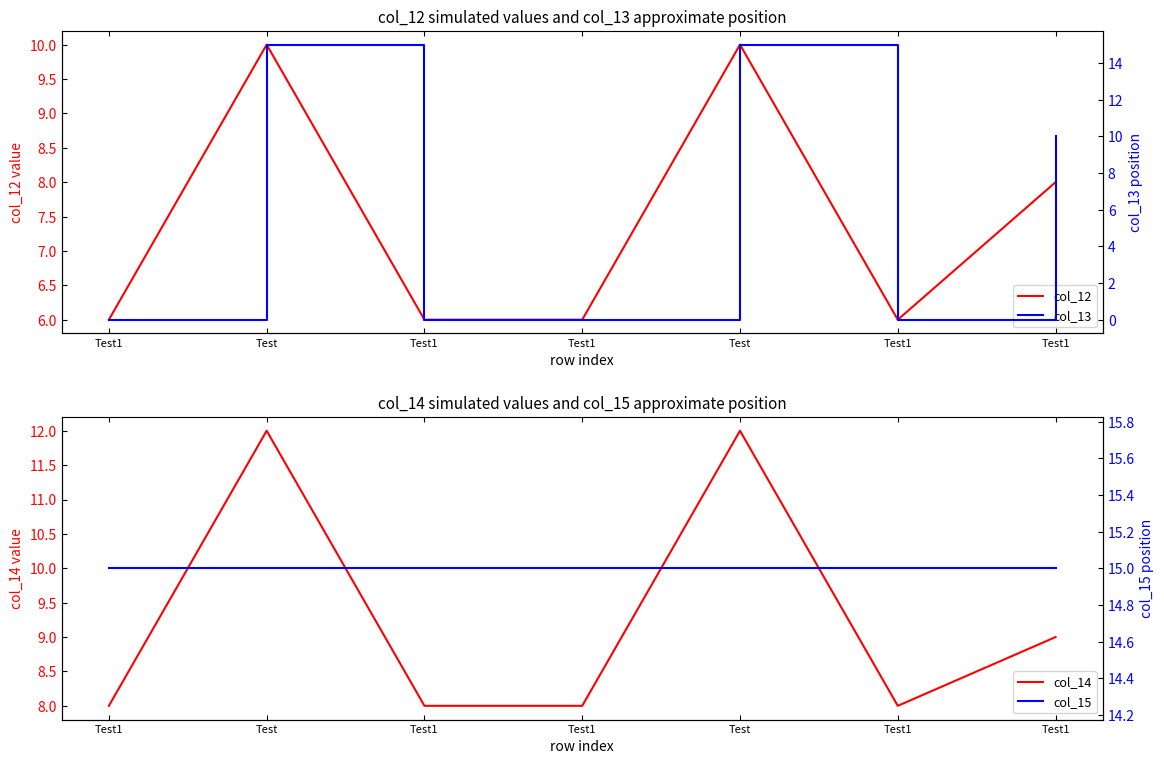

What is the sum of the col_14 values at Test1 and Test1?

17